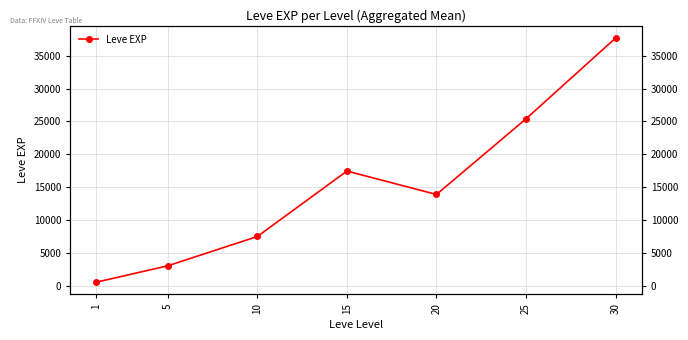

Rank the categories by value from highest to lowest.

30, 25, 15, 20, 10, 5, 1